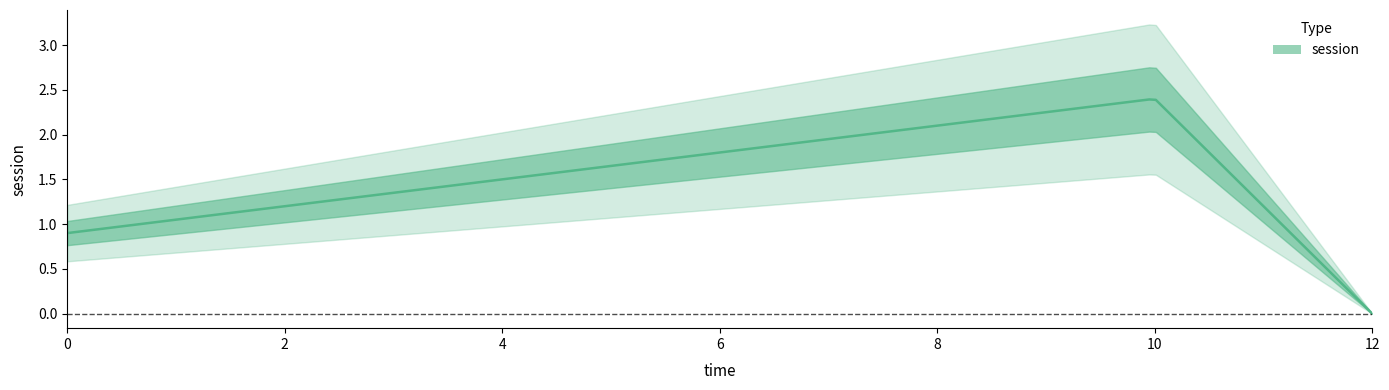

What is the sum of the values at 10 and 0?

3.3